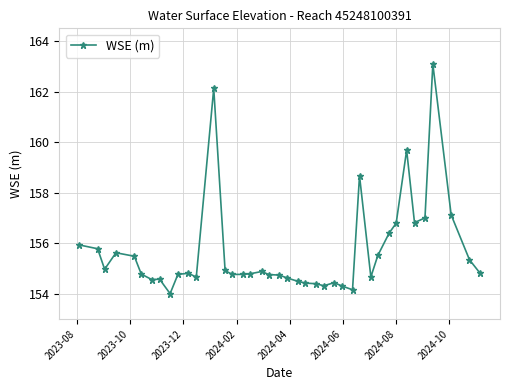

True or false: the data has more than 1 interior local peaks.

True